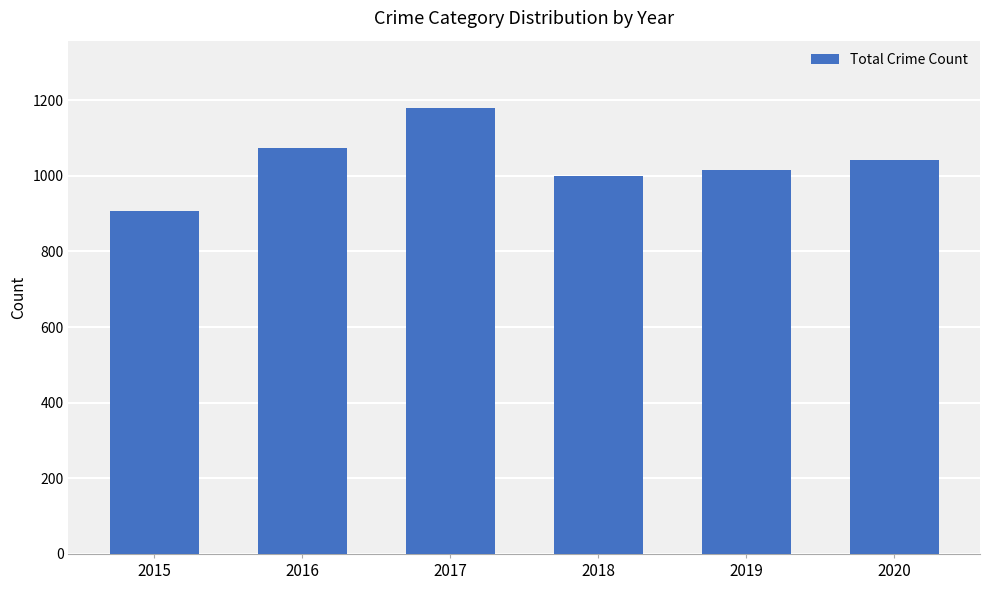

What is the difference between the values at 2016 and 2017?

108